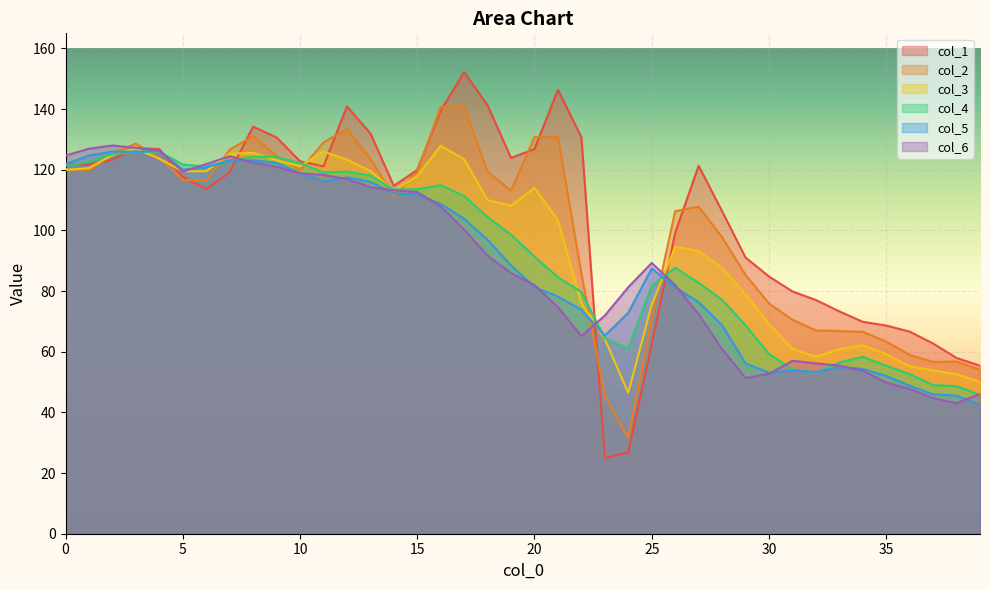

Which series ends up on top after the final intersection of col_6 and col_5?

col_6